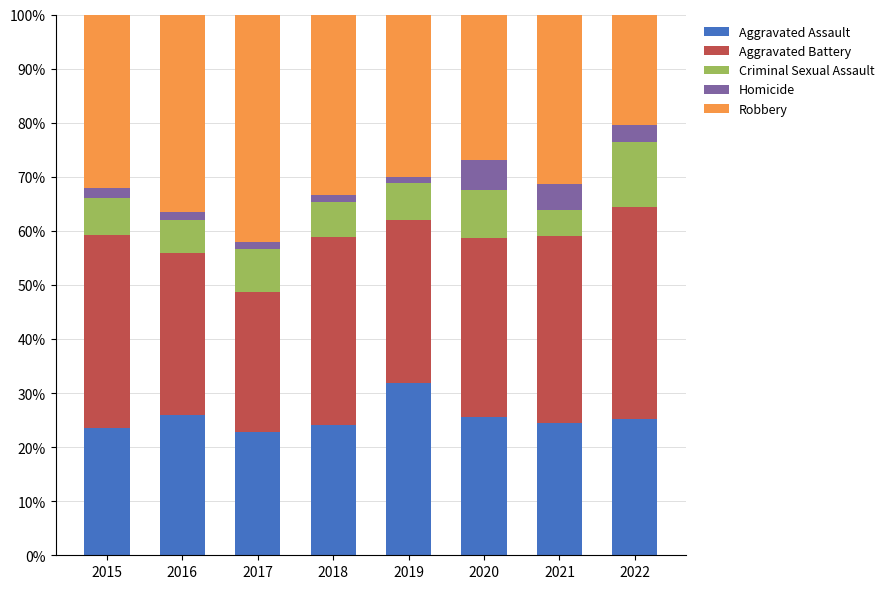

What are all the series names shown in the legend?

Aggravated Assault, Aggravated Battery, Criminal Sexual Assault, Homicide, Robbery